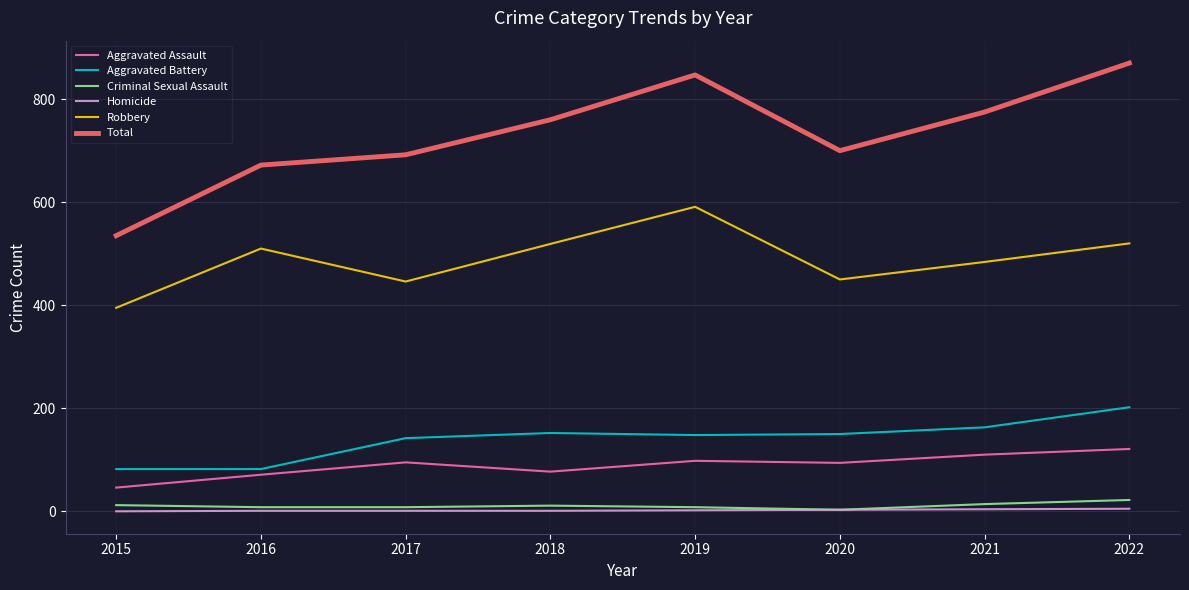

What is the difference between the Criminal Sexual Assault values at 2022 and 2017?

14